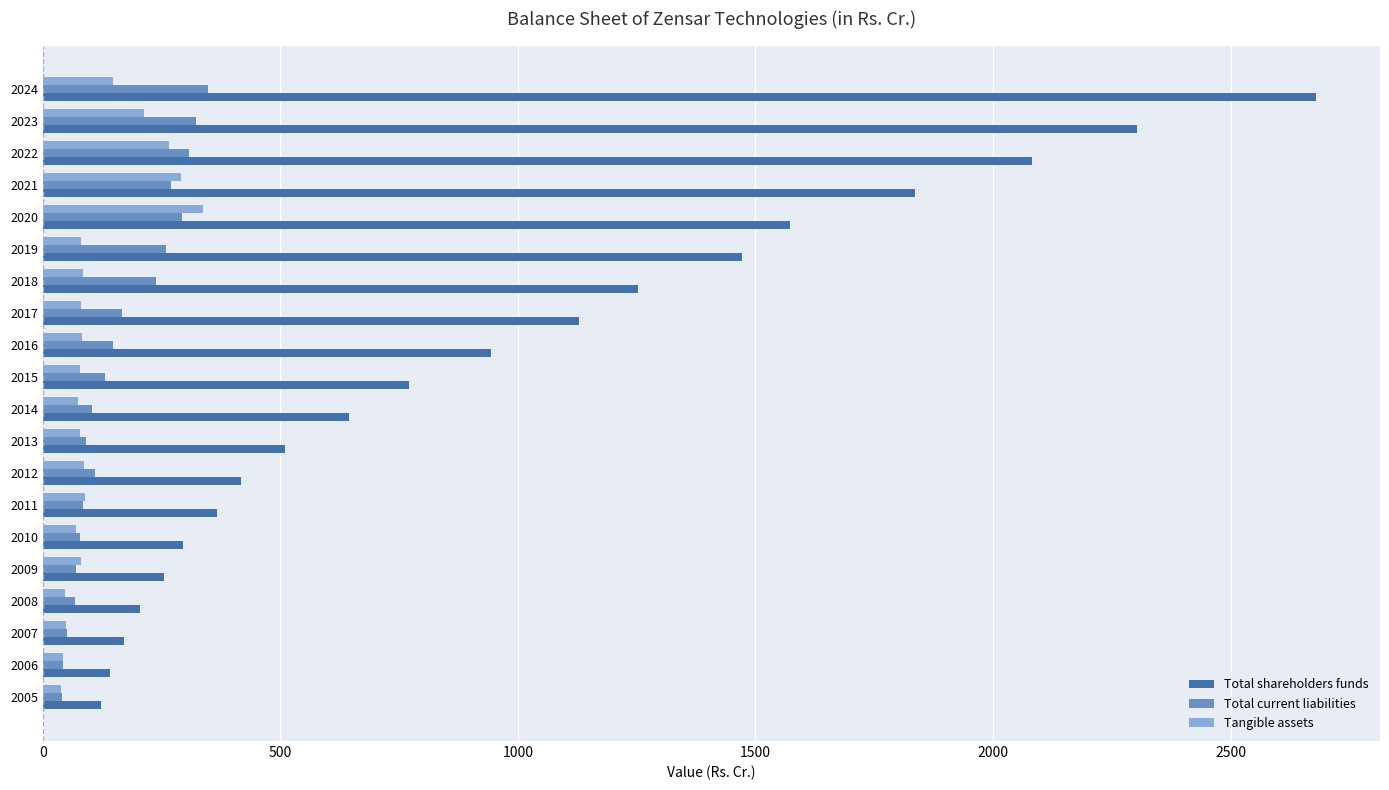

Is it true that Total shareholders funds equals 943.5 at 2016?

True